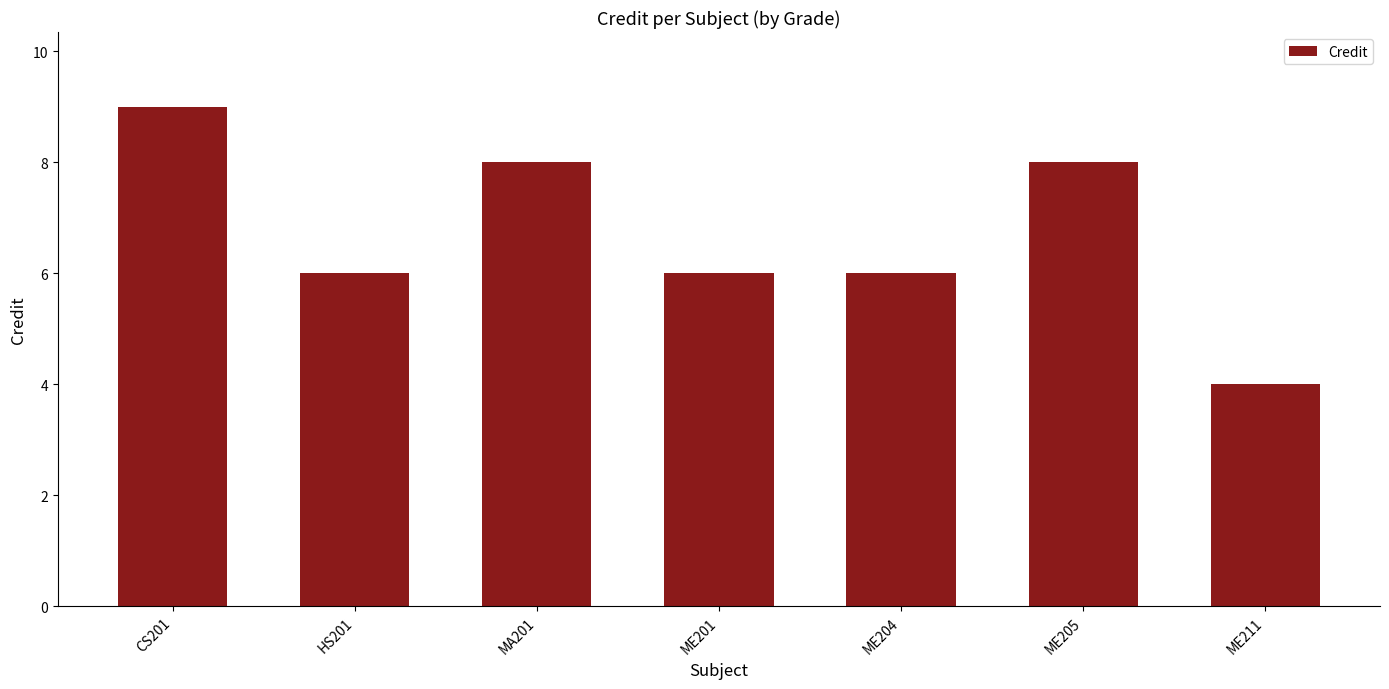

What is the sum of the values at MA201 and ME211?

12